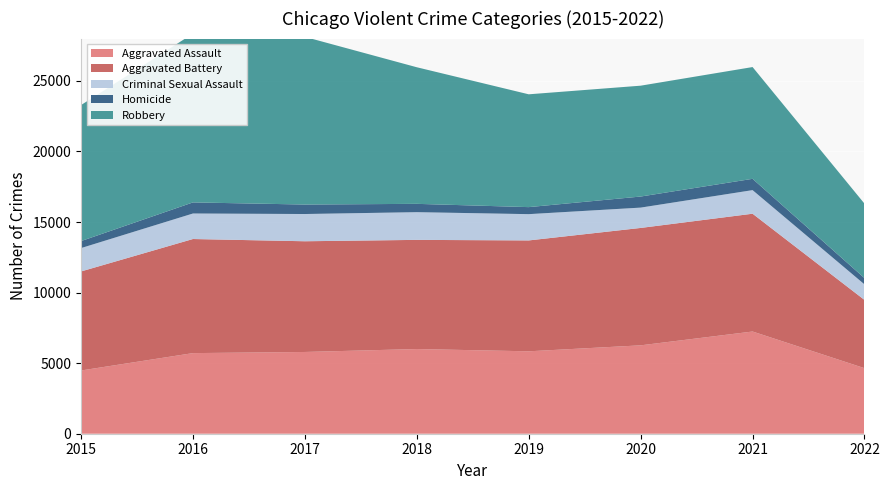

Reading left to right, what are all the values shown in this chart?

Aggravated Assault: 4480	5712	5793	6001	5840	6263	7242	4645
Aggravated Battery: 7018	8085	7845	7735	7857	8319	8348	4834
Criminal Sexual Assault: 1656	1808	1930	1964	1862	1440	1671	1103
Homicide: 496	786	672	589	498	785	801	444
Robbery: 9638	11960	11880	9679	7994	7855	7920	5276